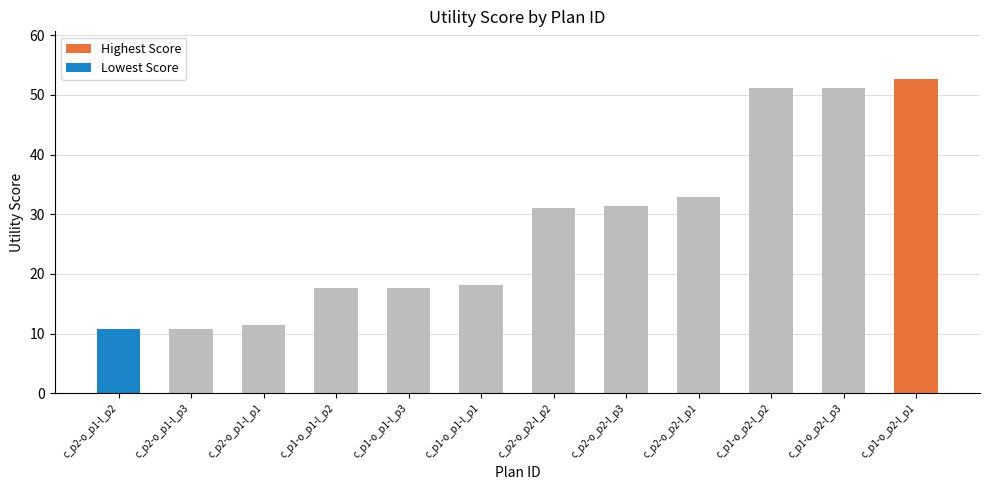

How many values exceed 31?

6